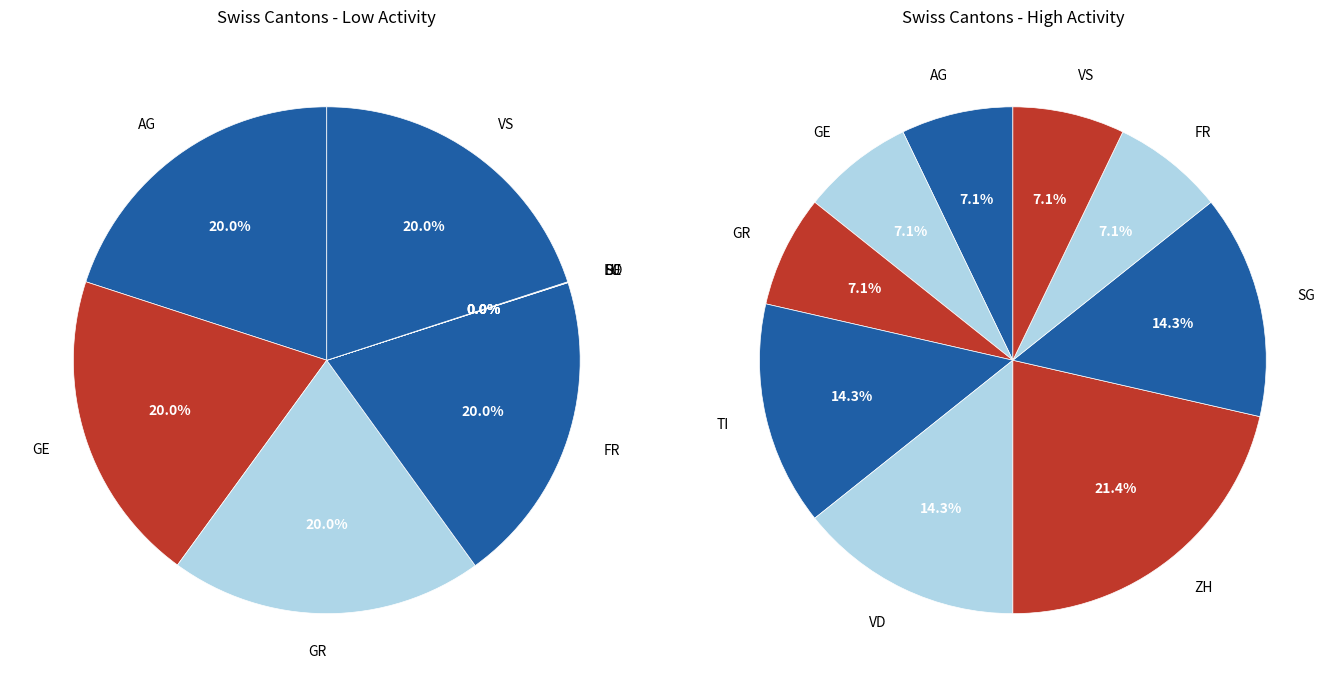

Which slice is the smallest?

AG